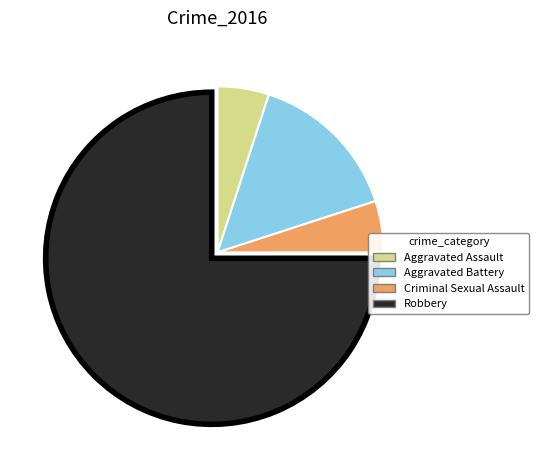

Combined, do Aggravated Assault and Aggravated Battery account for over 50%?

No